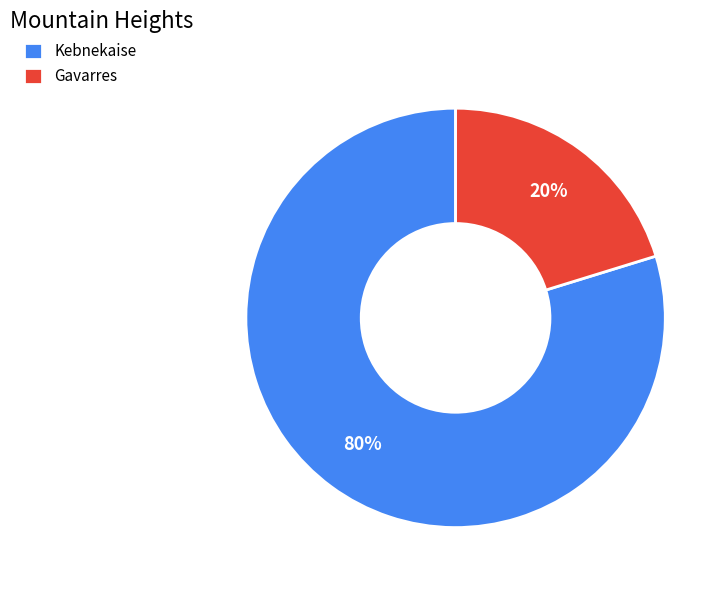

How many slices are in this pie chart?

2